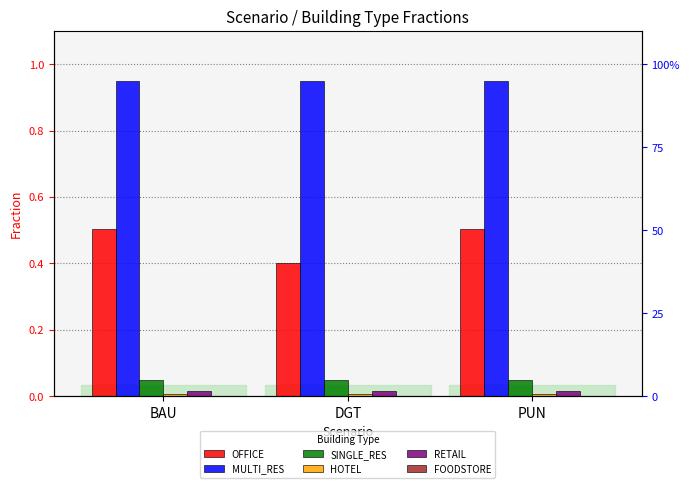

Reading right to left, transcribe all the data shown in this chart.

OFFICE: 0.5	0.4	0.5
MULTI_RES: 0.9	0.9	0.9
SINGLE_RES: 0.1	0.1	0.1
HOTEL: 0.0	0.0	0.0
RETAIL: 0.0	0.0	0.0
FOODSTORE: 0.0	0.0	0.0